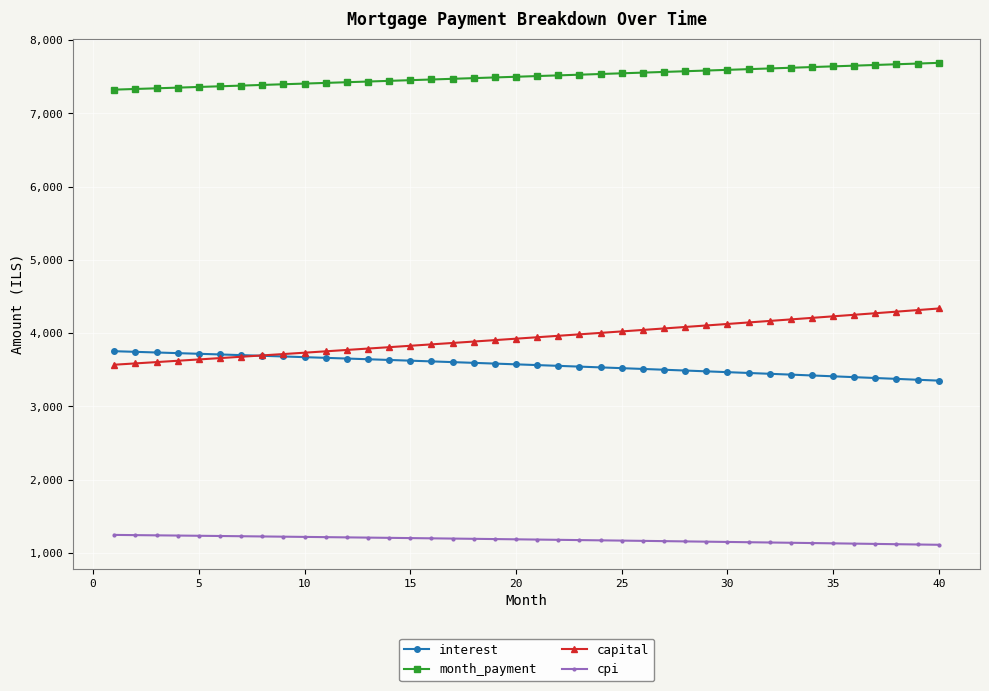

How many data points in month_payment are less than 7510?

20